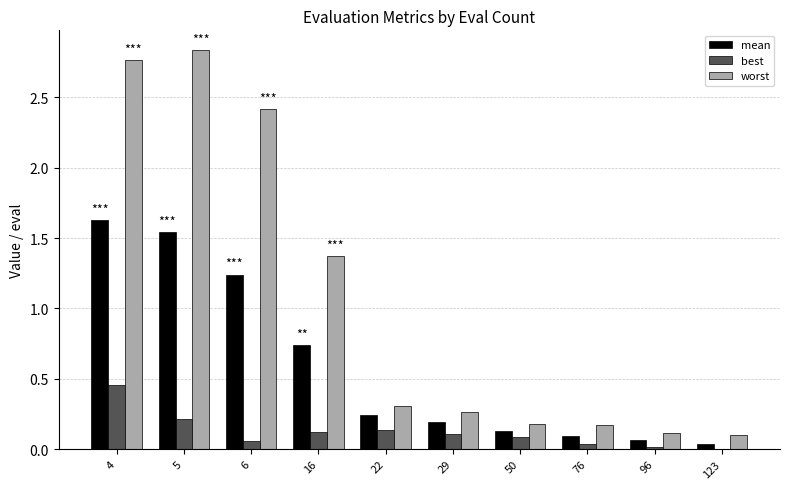

How many categories are shown in the chart?

10